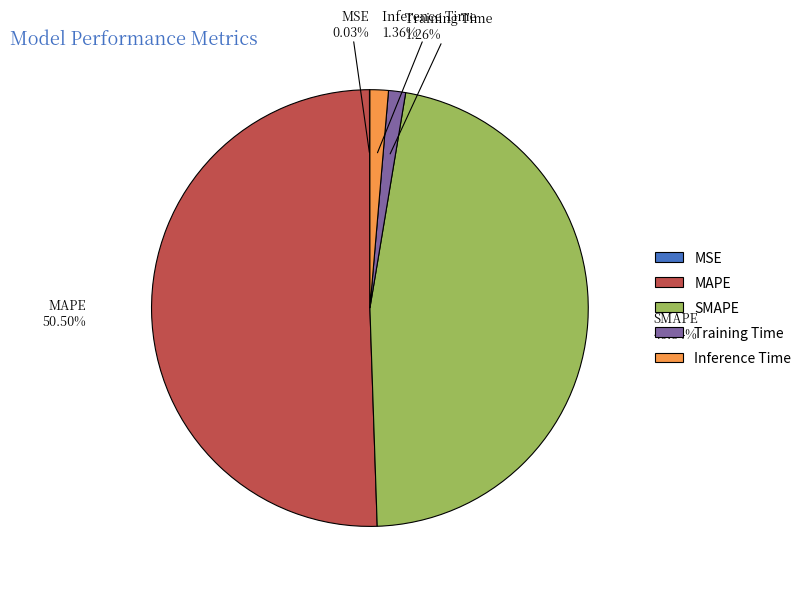

What percentage is NOT represented by Inference Time?

98.6%